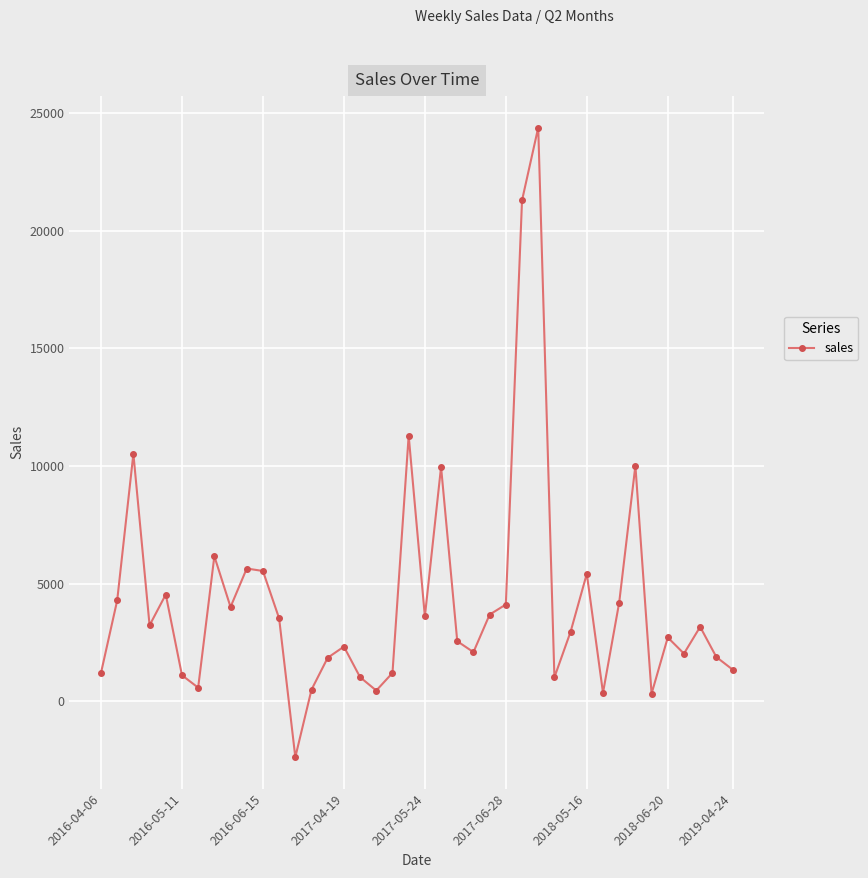

What is the minimum value shown in the chart?

-2382.0